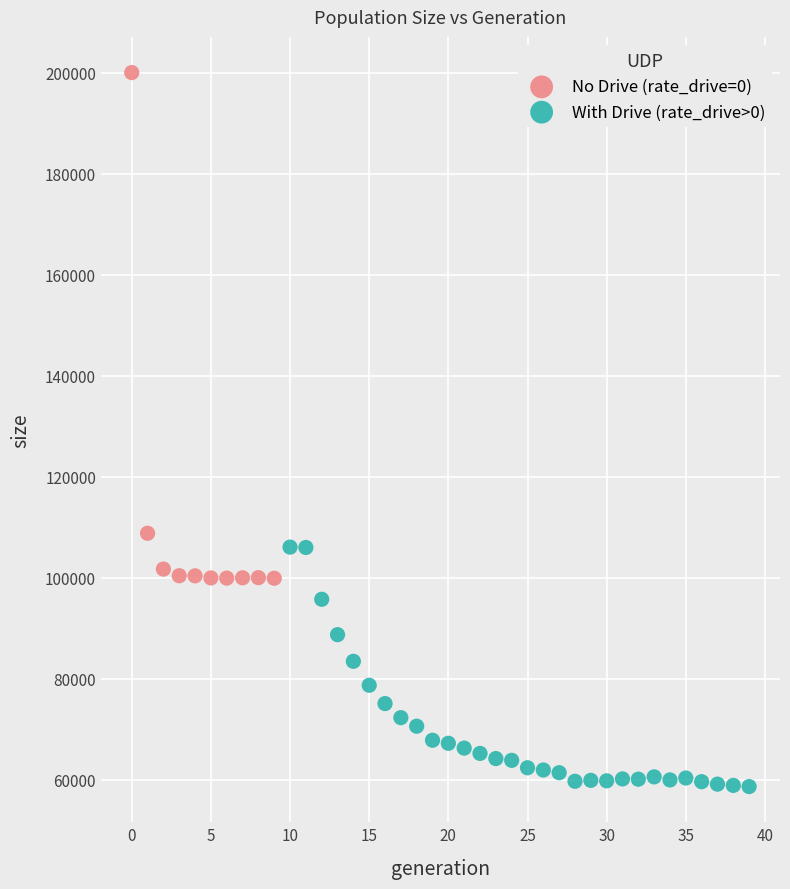

Which series reaches the maximum Y coordinate?

No Drive (rate_drive=0)